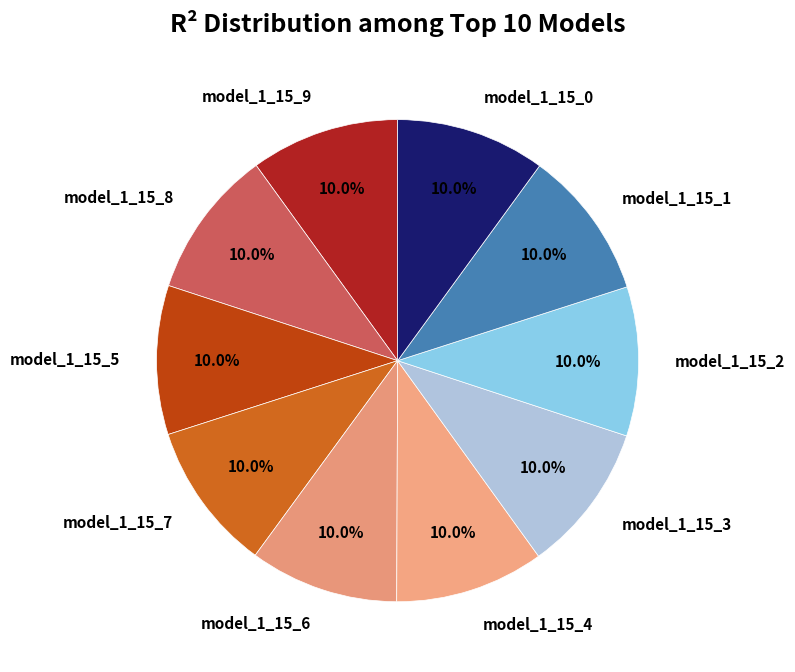

How many segments does this pie chart have?

10